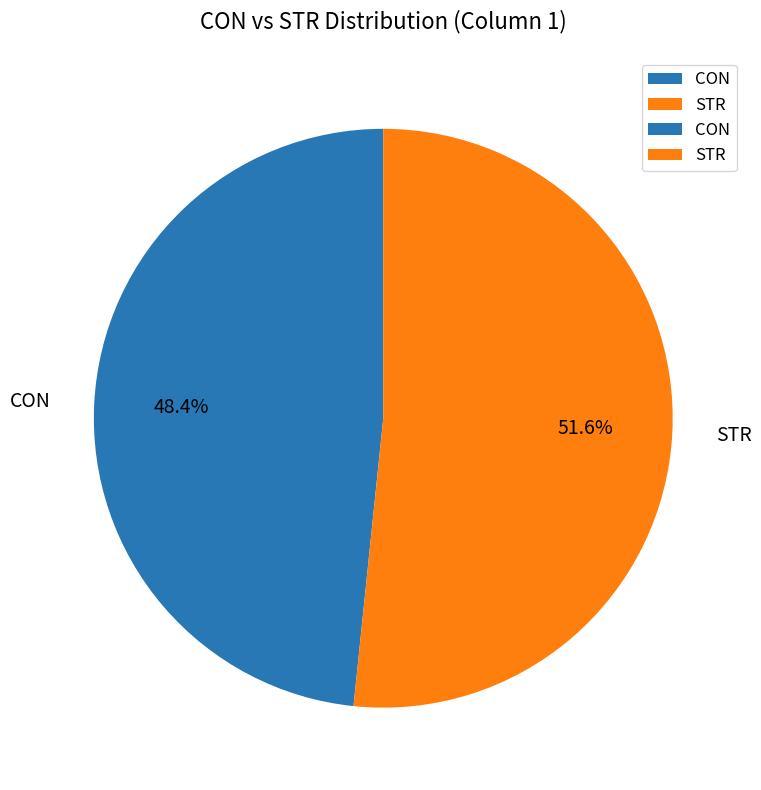

Approximately how many times larger is the value at STR compared to CON?

1.1